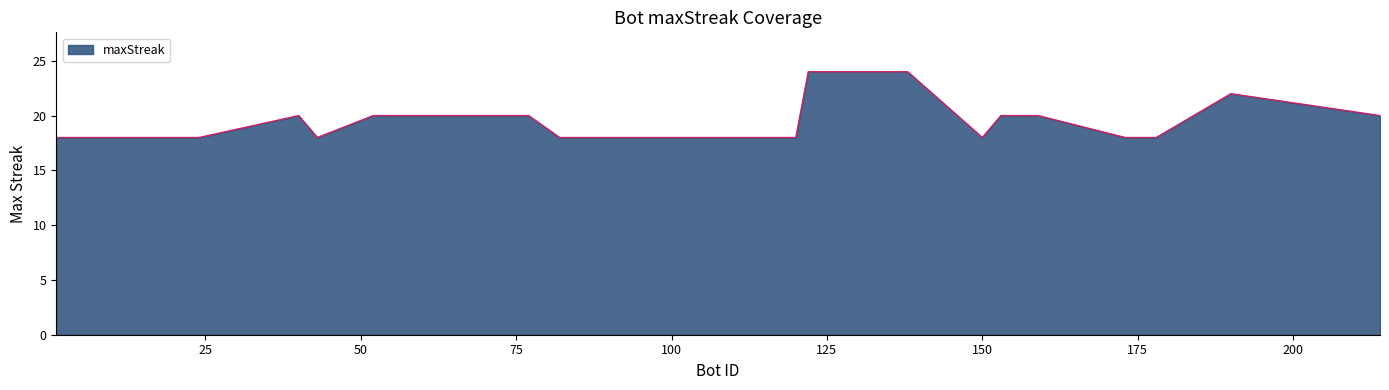

What is the maximum value shown in the chart?

24